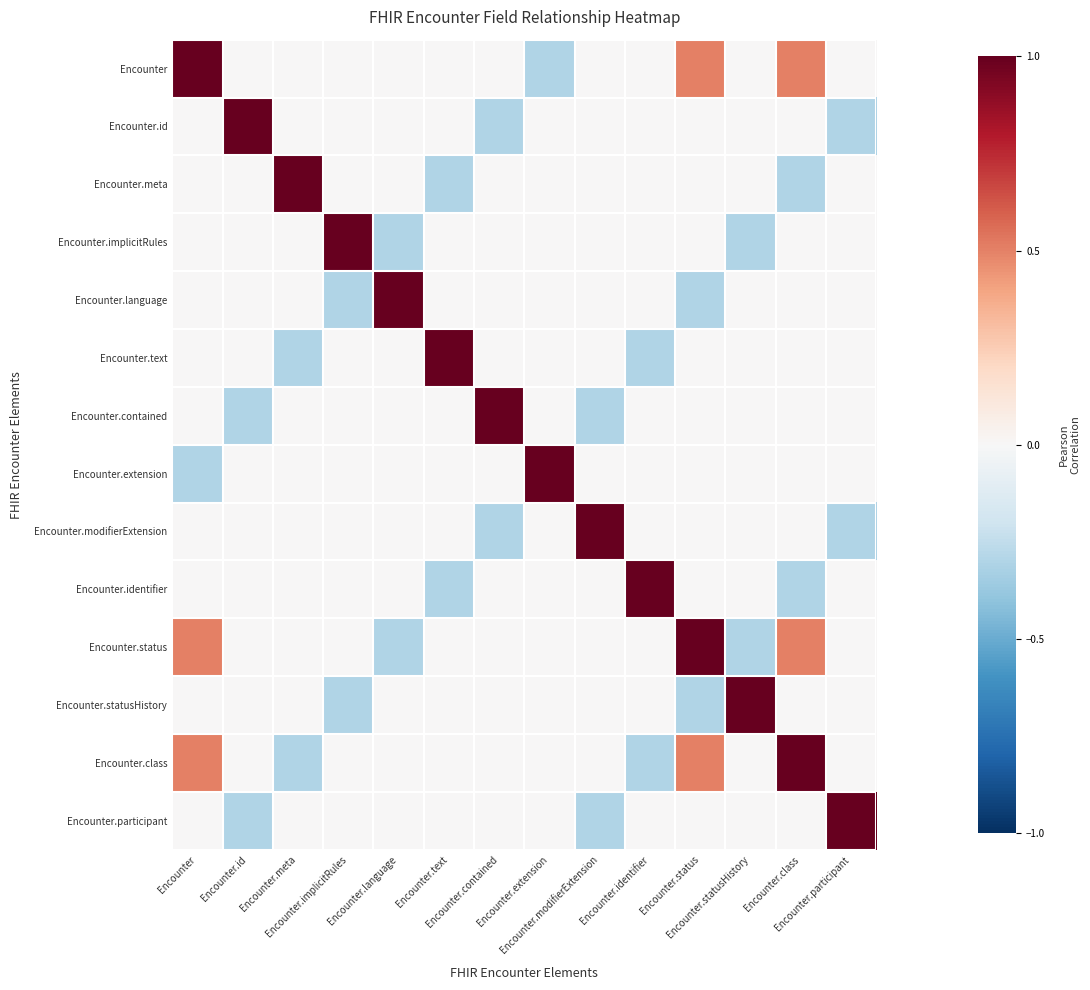

How many data points does each series have?

14